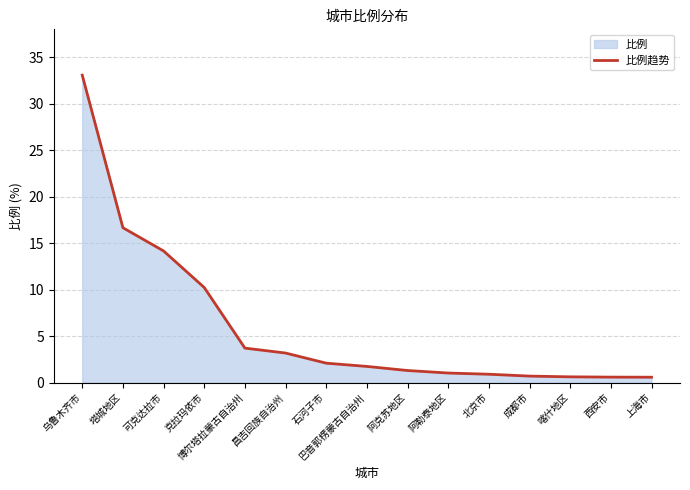

The chart shows a value of 0.6 at 西安市. True or false?

True